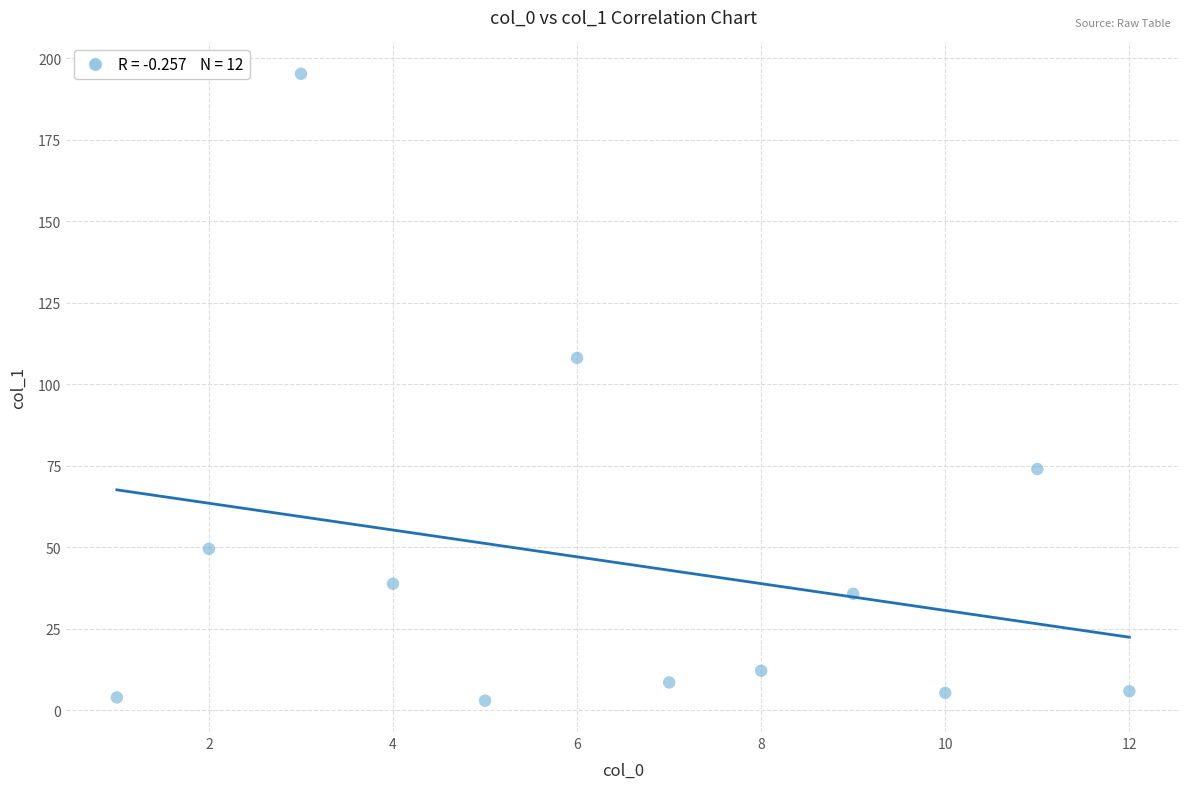

What Y value in the scatter plot is closest to 99?

108.1